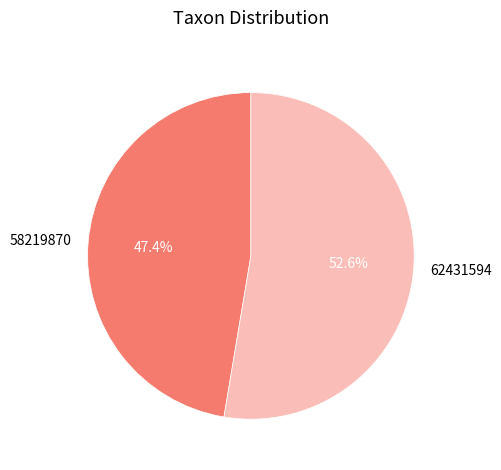

Between 58219870 and 62431594, which is larger?

62431594